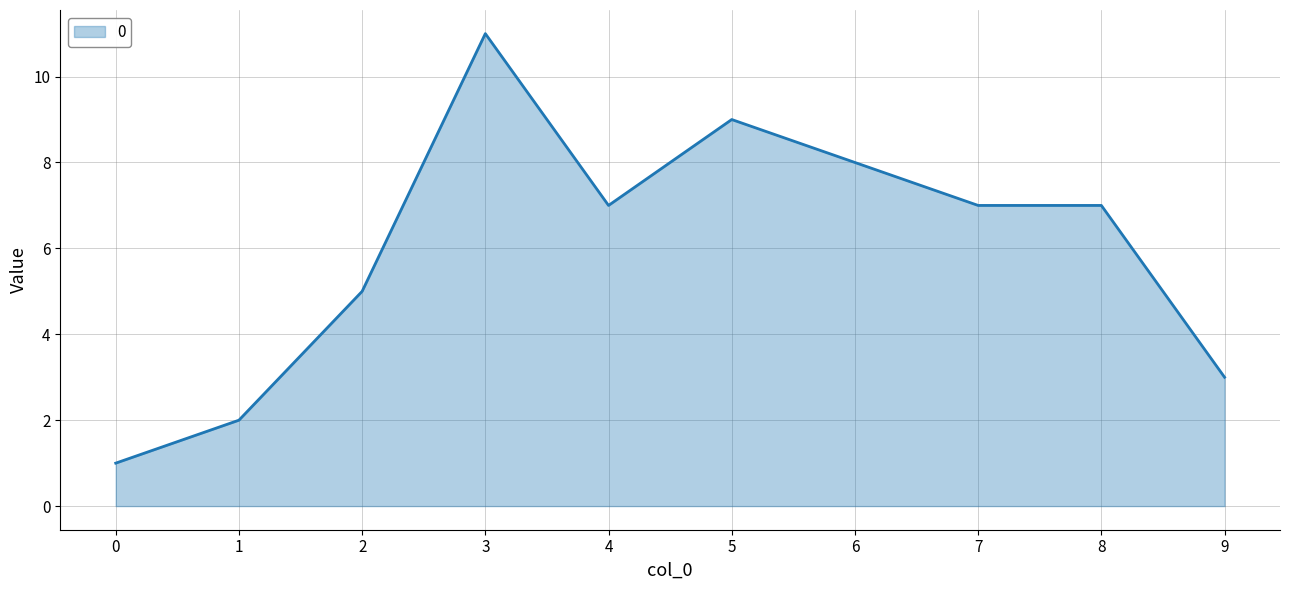

Reading right to left, transcribe all the data shown in this chart.

9=3	8=7	7=7	6=8	5=9	4=7	3=11	2=5	1=2	0=1